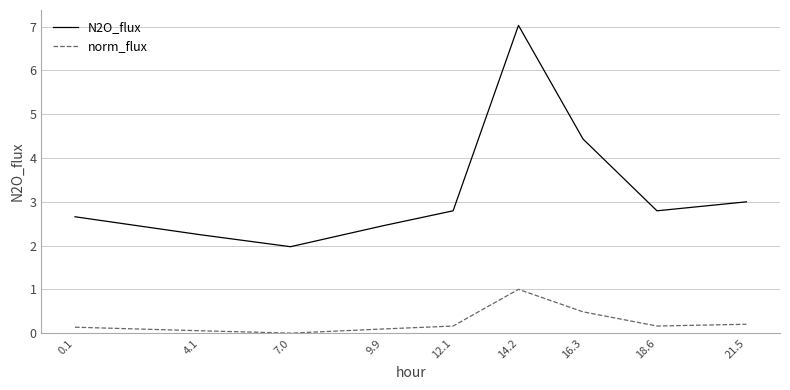

What position from the left is 21.5?

9